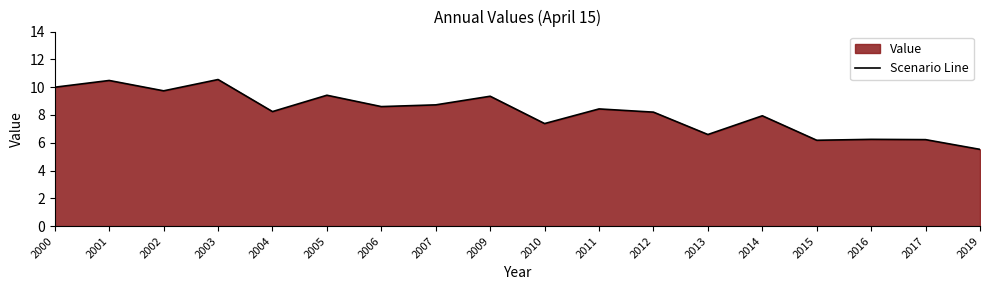

Rank the categories by value from highest to lowest.

2003, 2001, 2000, 2002, 2005, 2009, 2007, 2006, 2011, 2004, 2012, 2014, 2010, 2013, 2016, 2017, 2015, 2019